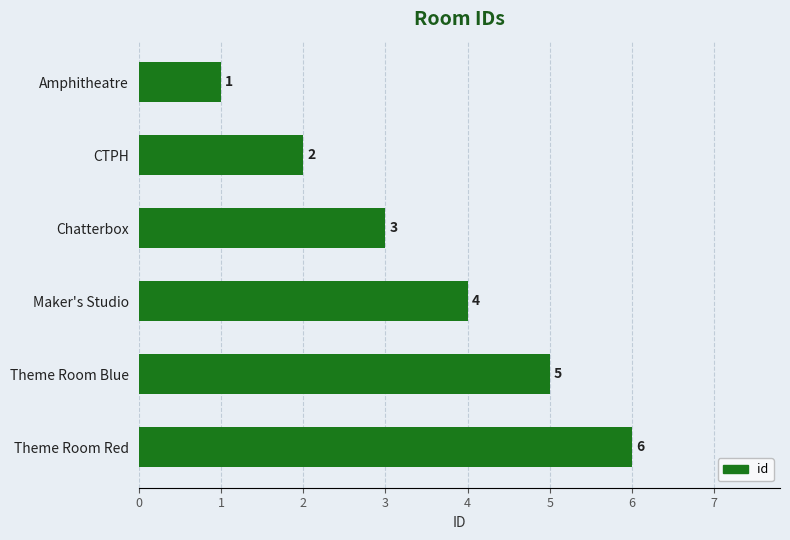

What is the value of the 2nd bar from the top?

2